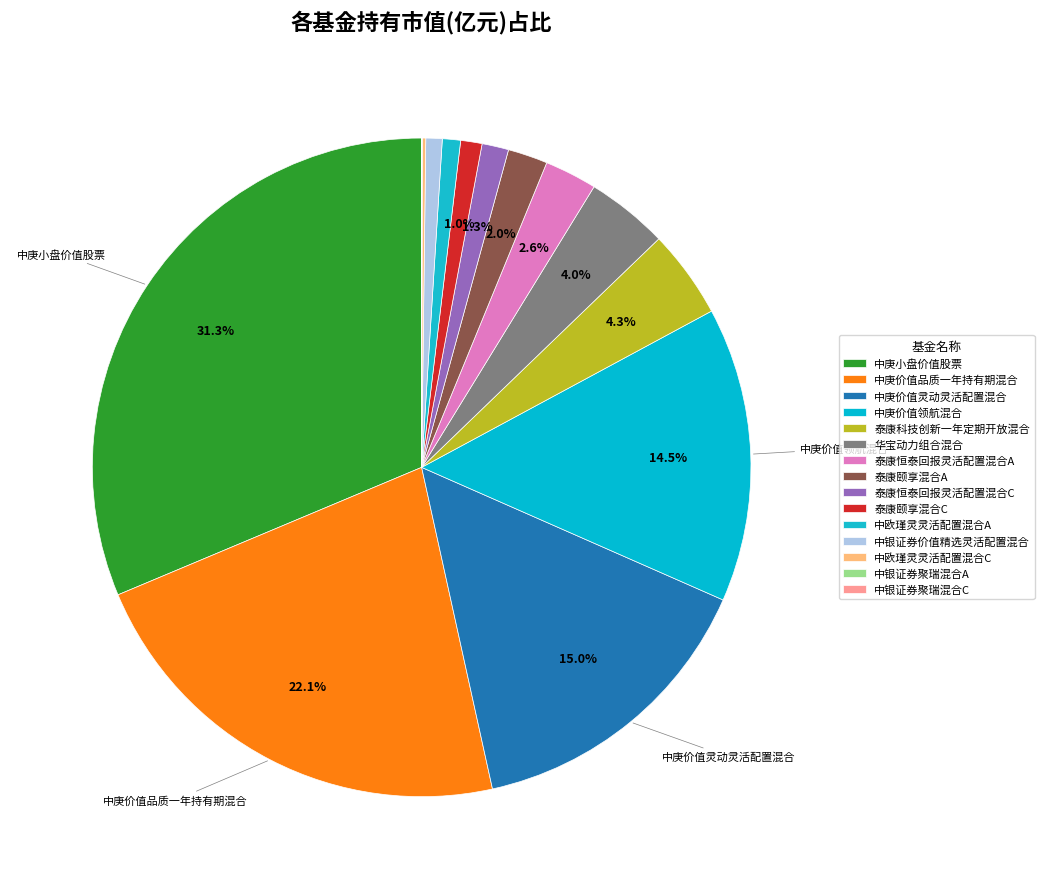

Is there a majority slice in this chart?

No